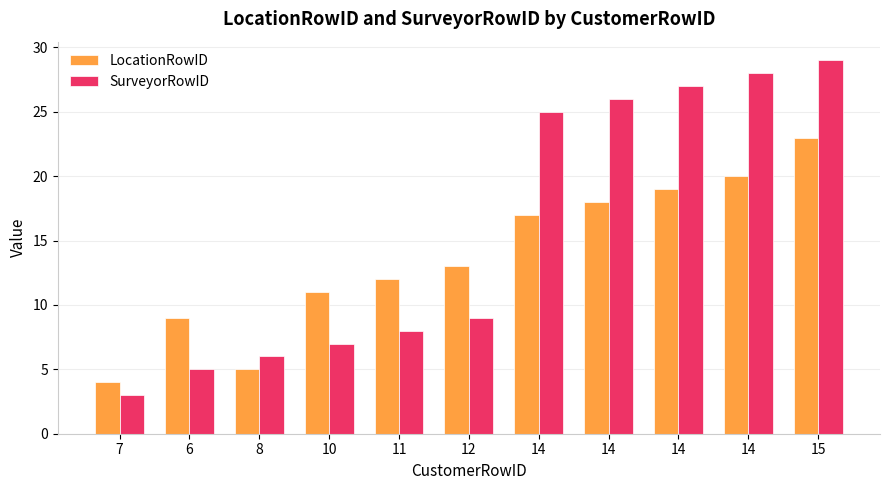

Are the bars grouped side by side (vs. stacked)?

Yes